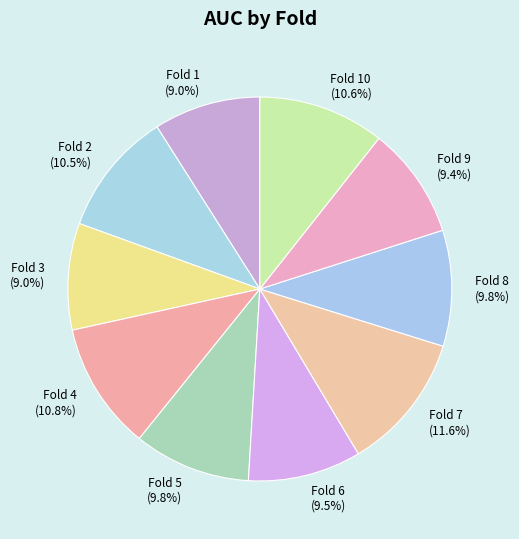

Between Fold 10 and Fold 5, which is larger?

Fold 10